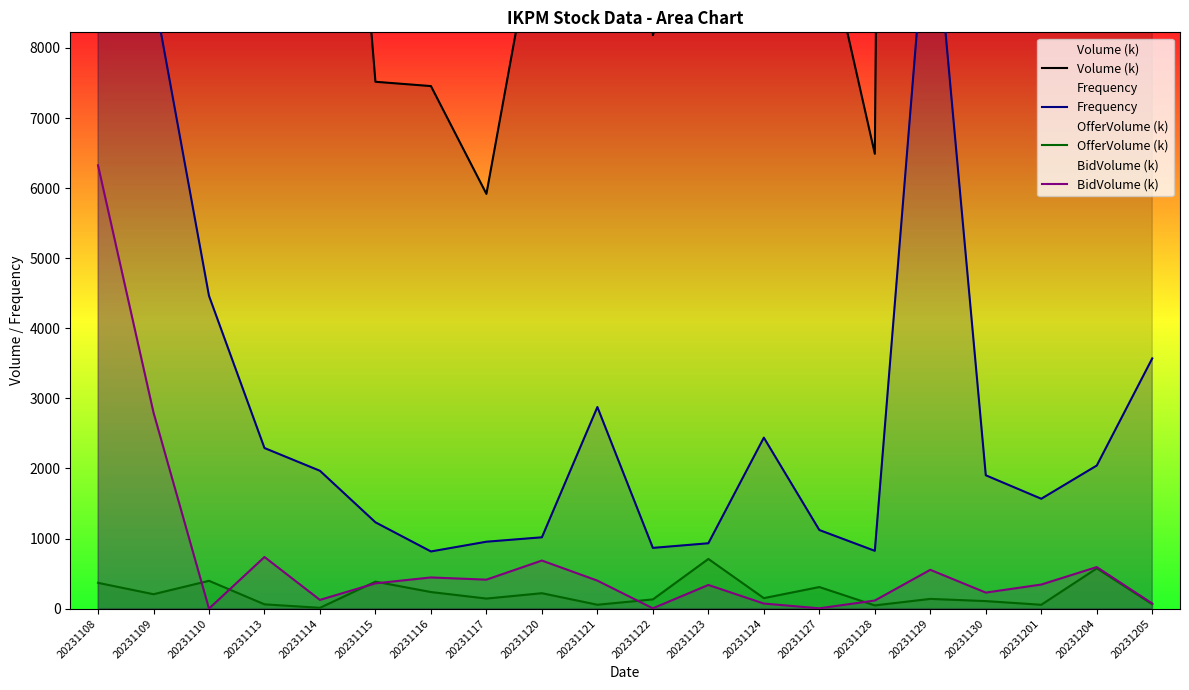

True or false: BidVolume (k) has a value of 73.5 at 20231205.

True